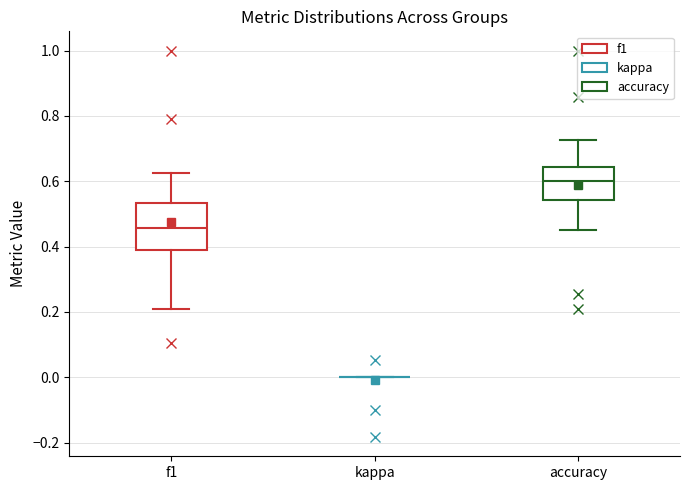

Where does the upper whisker of the box for accuracy end on the y-axis? The values are not printed on the chart, so give them approximately, as read against the axis.

0.72